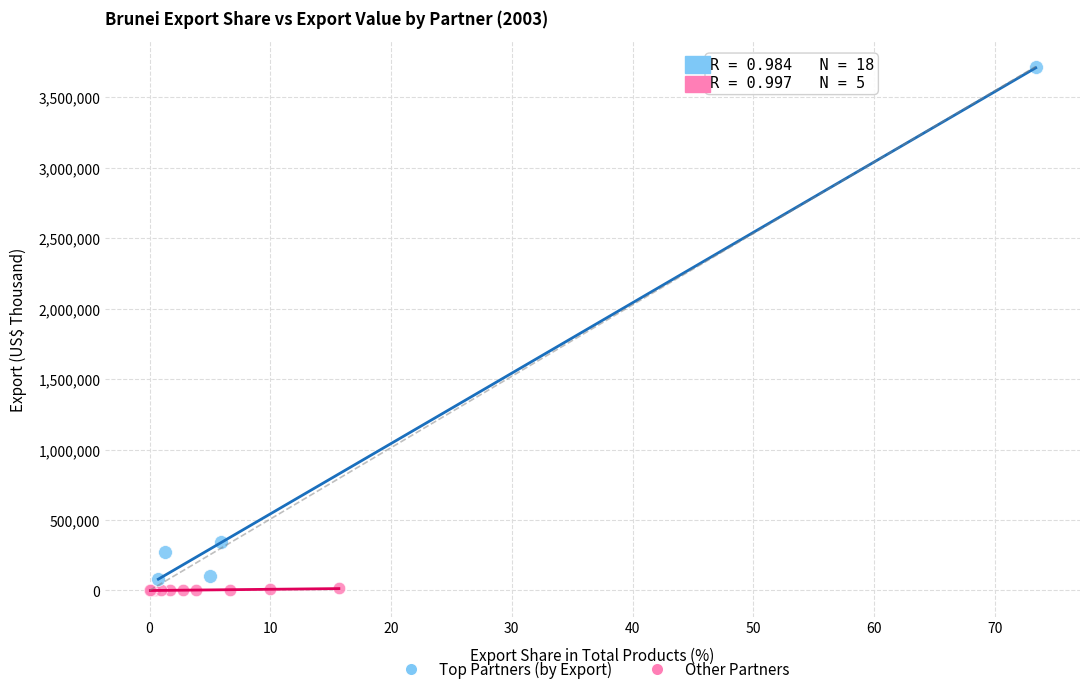

Which series reaches the maximum Y coordinate?

Top Partners (by Export)